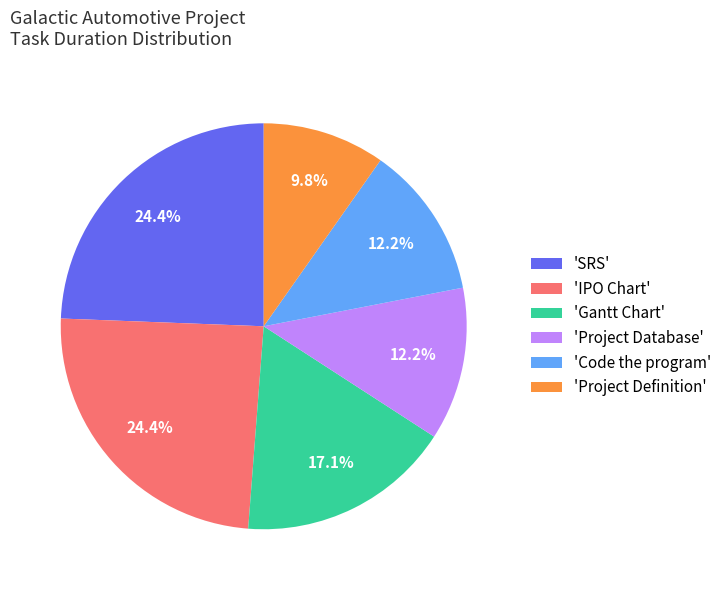

What percentage do 'SRS' and 'IPO Chart' together represent?

48.8%